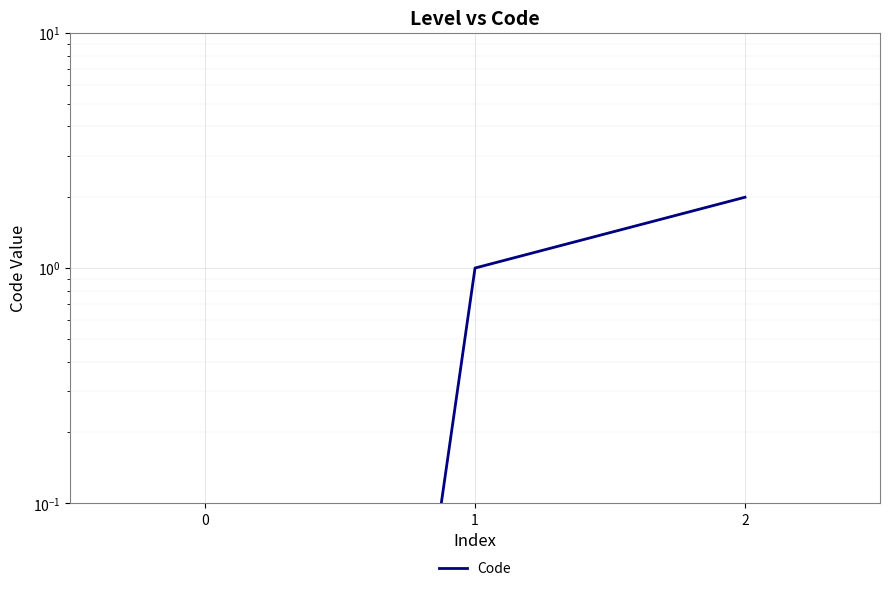

What is the difference between the maximum and second lowest values?

1.0